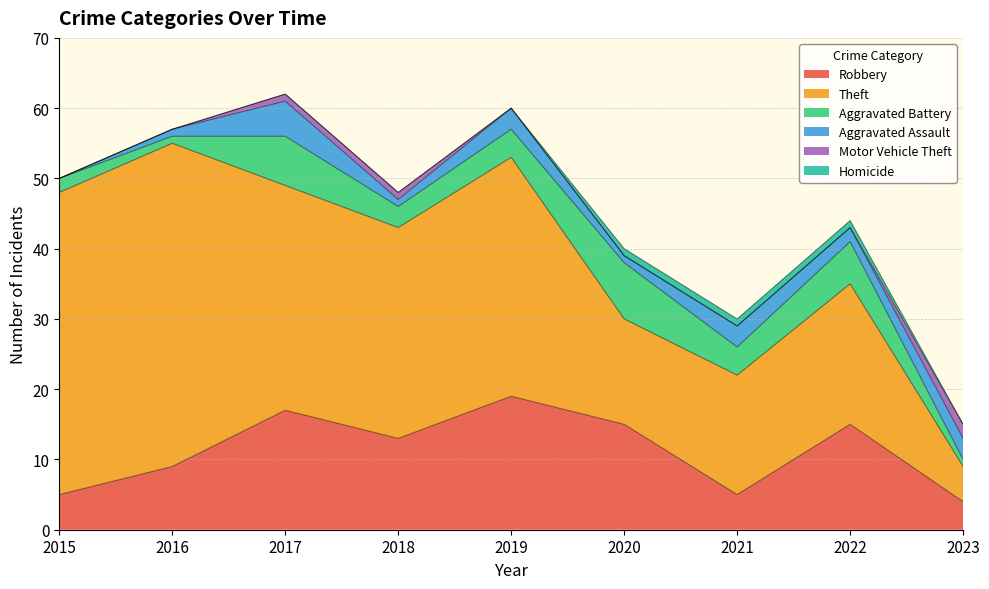

At which category does Robbery reach its first local valley?

2018